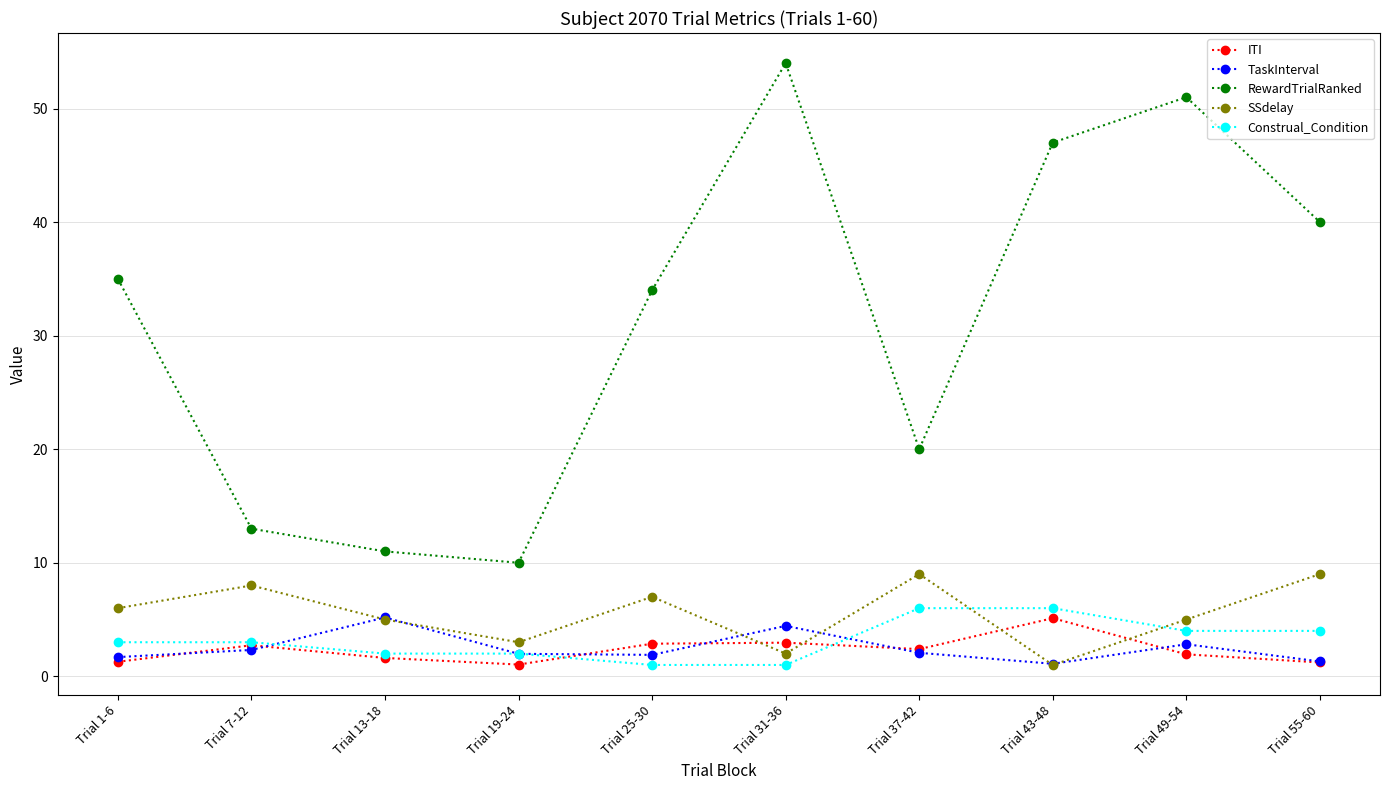

True or false: RewardTrialRanked and SSdelay cross at least once.

False